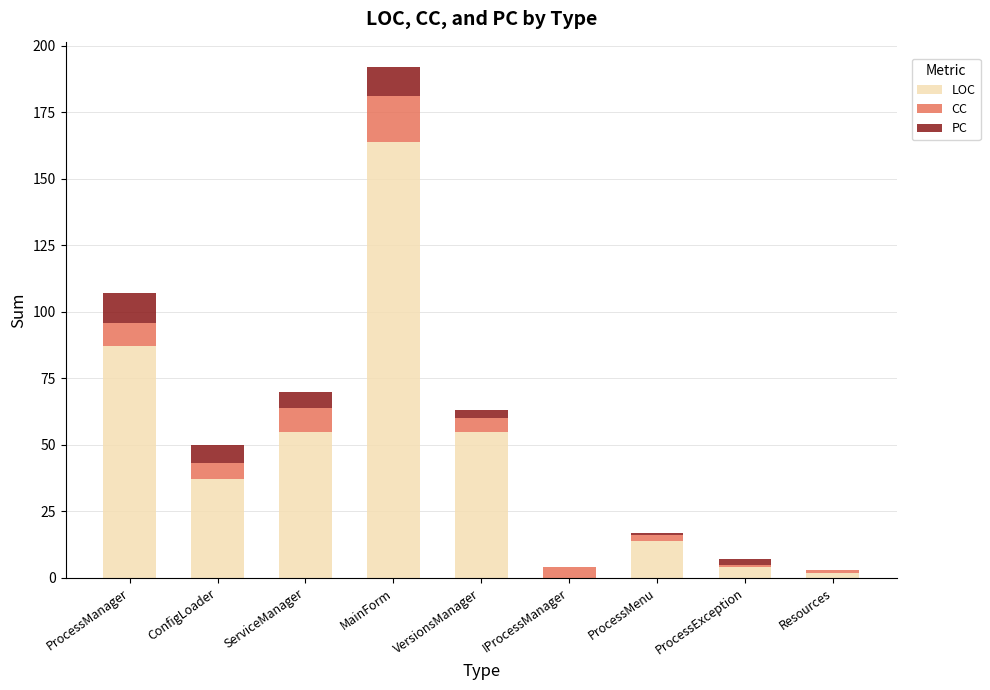

What is the maximum value for LOC?

164